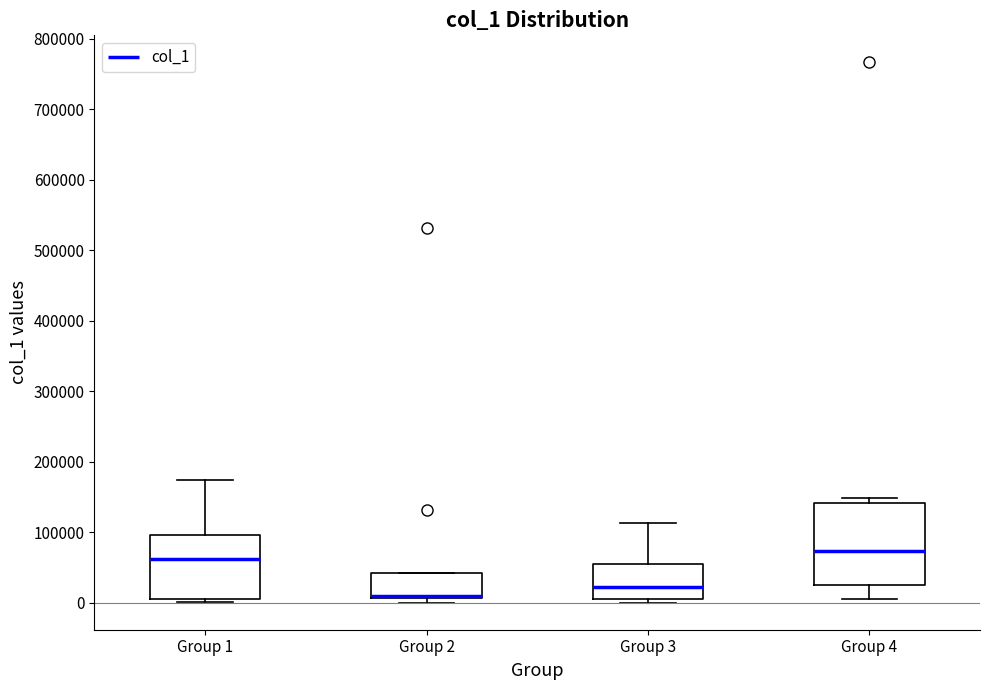

Reading left to right, transcribe this box plot: for each box, give where its median line is, the range the box spans, and where its two whiskers end, as read against the y-axis. The values are not printed on the chart, so give them approximately, as read against the axis.

Group 1: median 60000, box 0 to 100000, whiskers 0 (just below the box's lower edge) to 170000
Group 2: median 10000 (drawn on the box's lower edge), box 10000 to 40000, whiskers 0 to 40000
Group 3: median 20000, box 0 to 50000, whiskers 0 (just below the box's lower edge) to 110000
Group 4: median 70000, box 20000 to 140000, whiskers 10000 to 150000